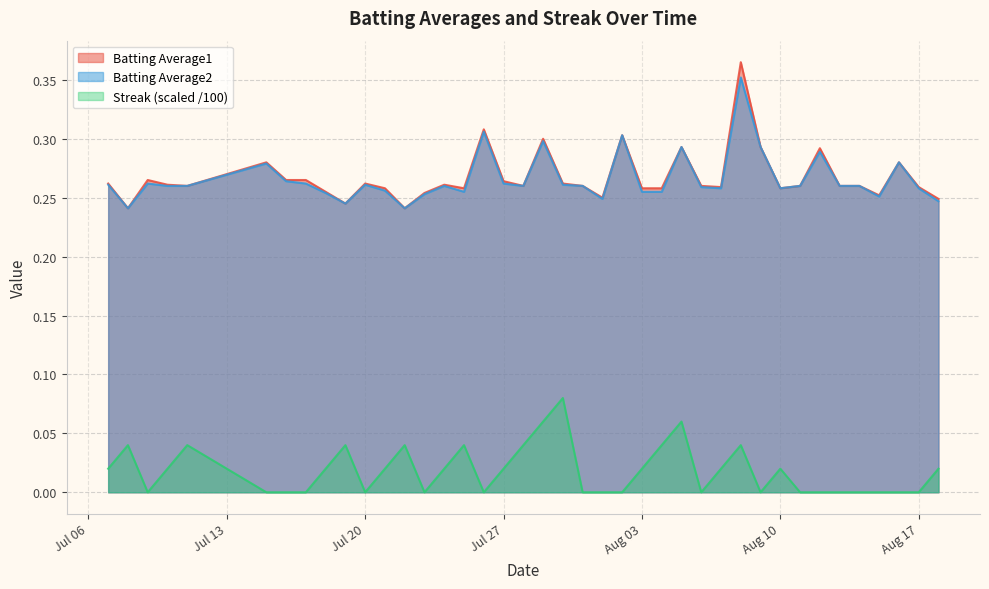

What value does the Batting Average2 series have at 2010-08-04?

0.3